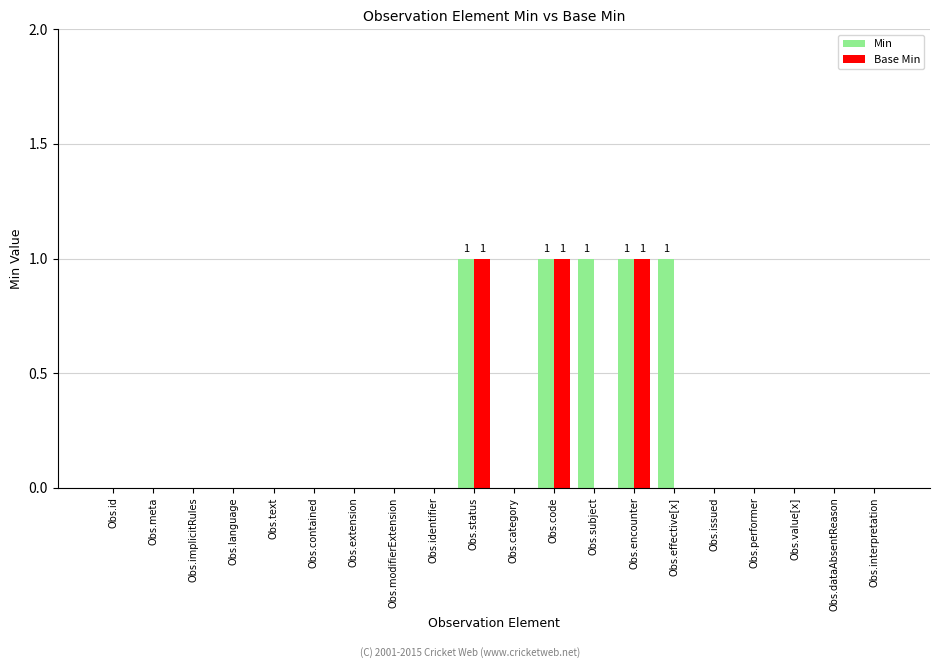

What is the sum of all Min values?

5